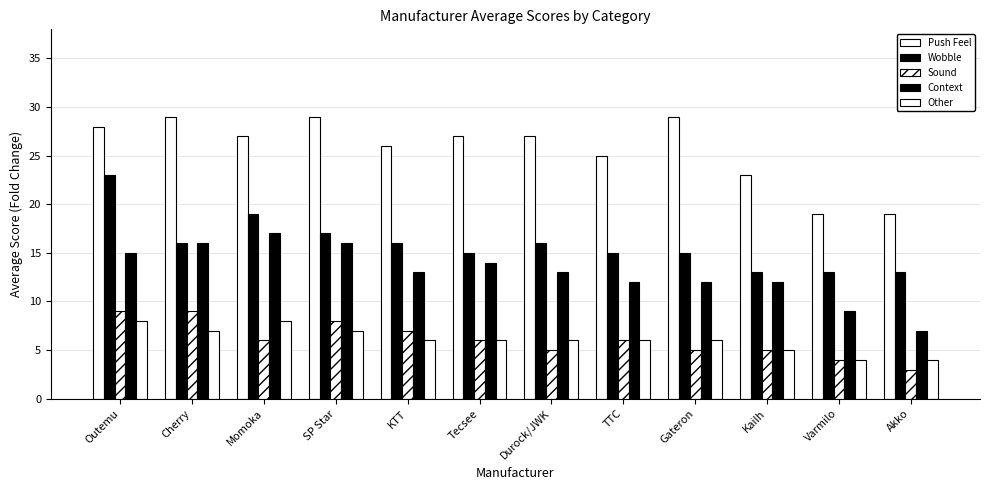

Which series has the widest spread of values?

Push Feel